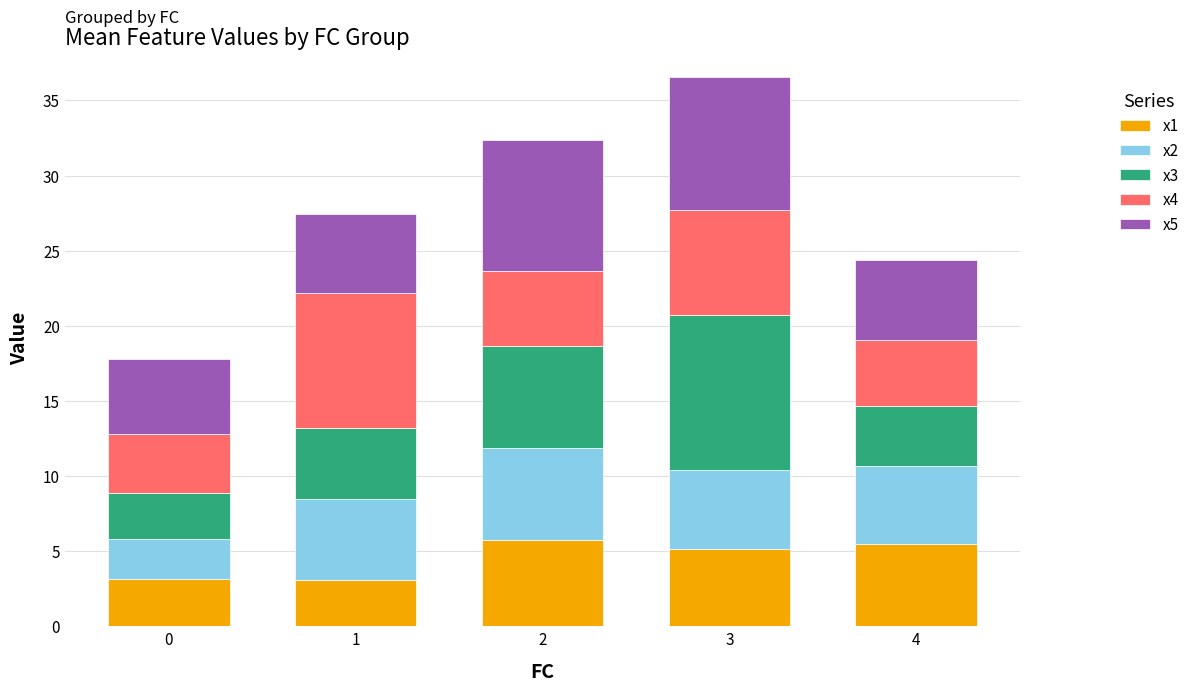

How many data points in x1 are above 5?

3